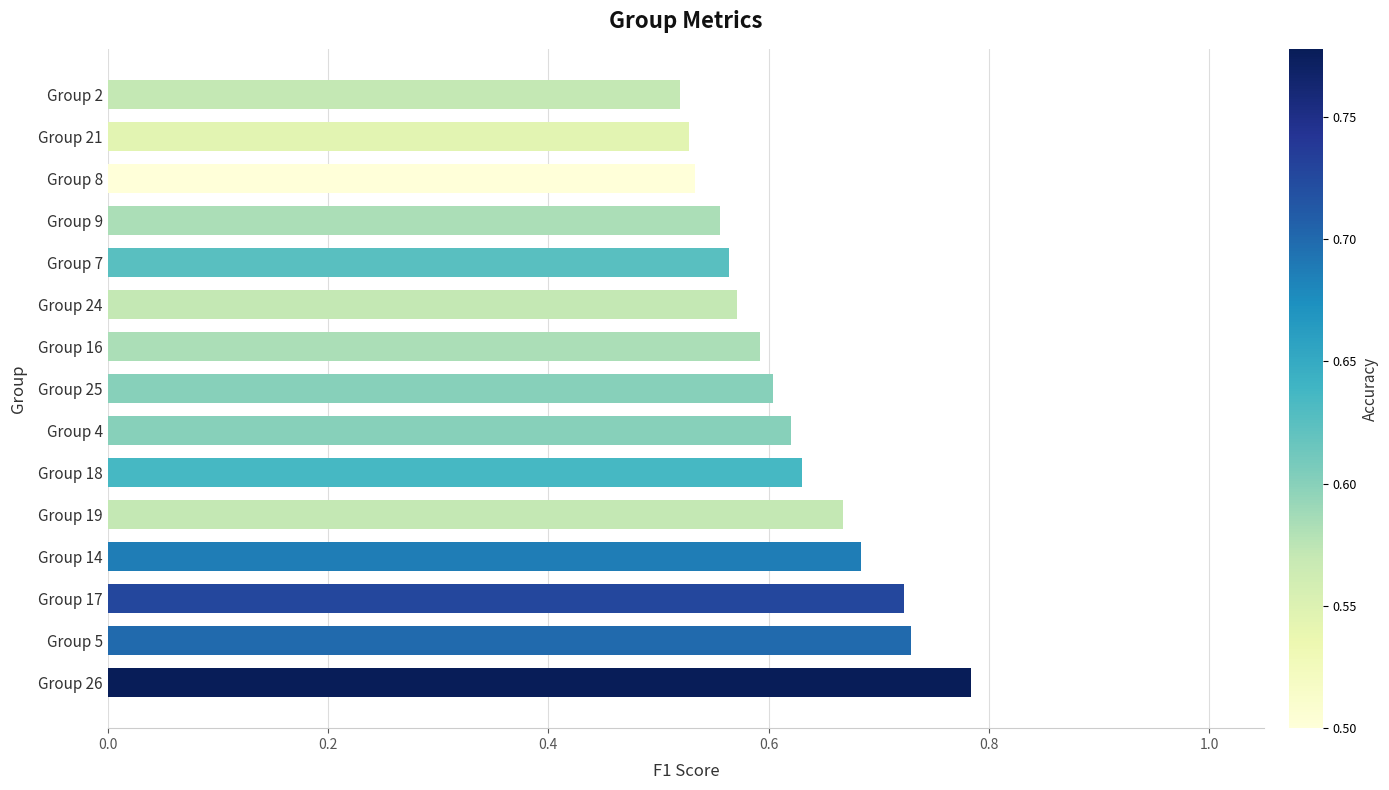

Between Group 21 and Group 4, which is larger?

Group 4